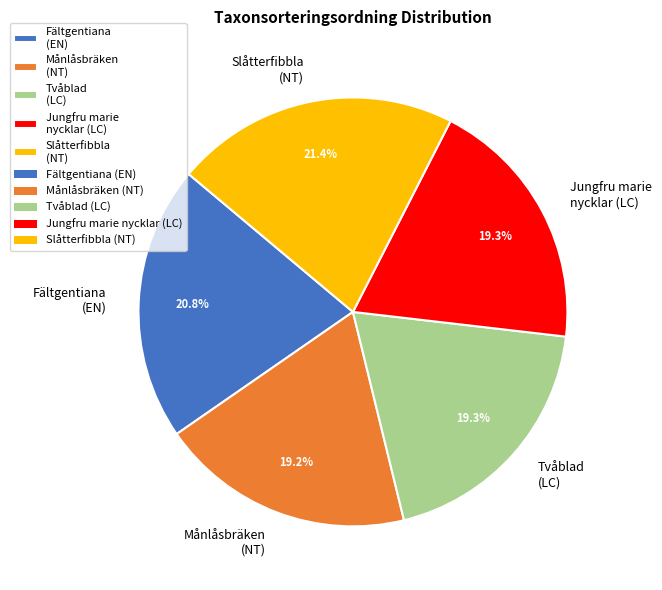

How many slices are in this pie chart?

5